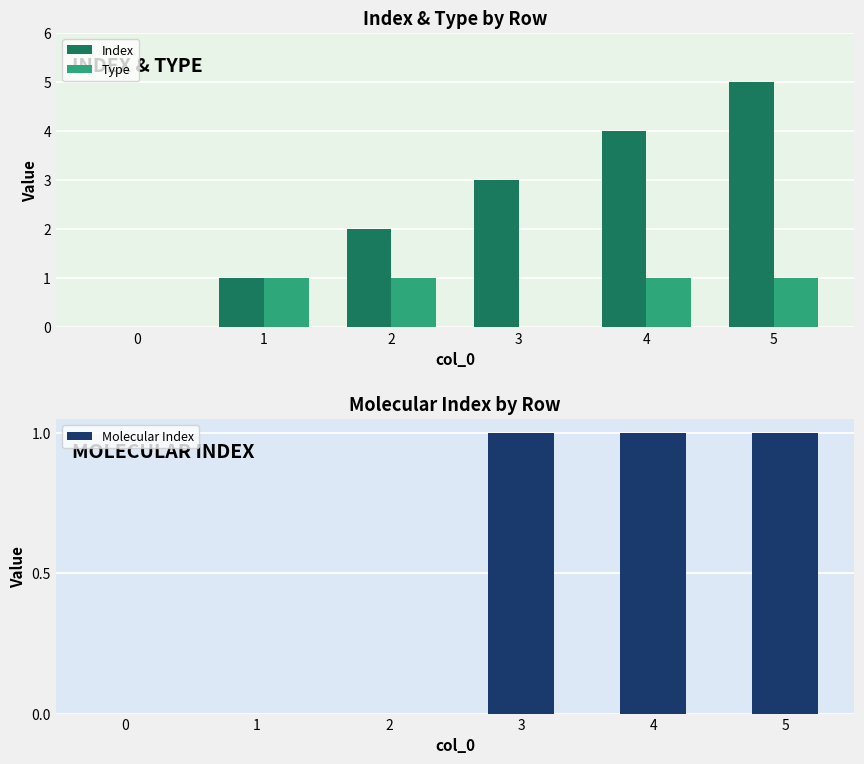

Reading right to left, transcribe all the data shown in this chart.

Index: 5=5	4=4	3=3	2=2	1=1	0=0
Type: 5=1	4=1	3=0	2=1	1=1	0=0
Molecular Index: 5=1	4=1	3=1	2=0	1=0	0=0